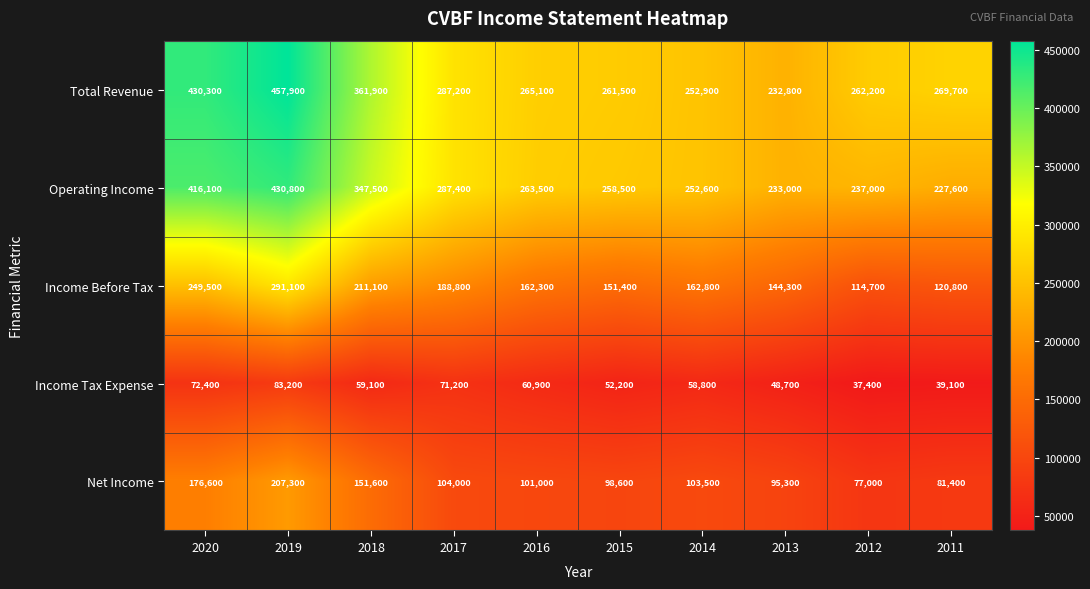

Between 2018 and 2015, which series saw the biggest shift?

Total Revenue